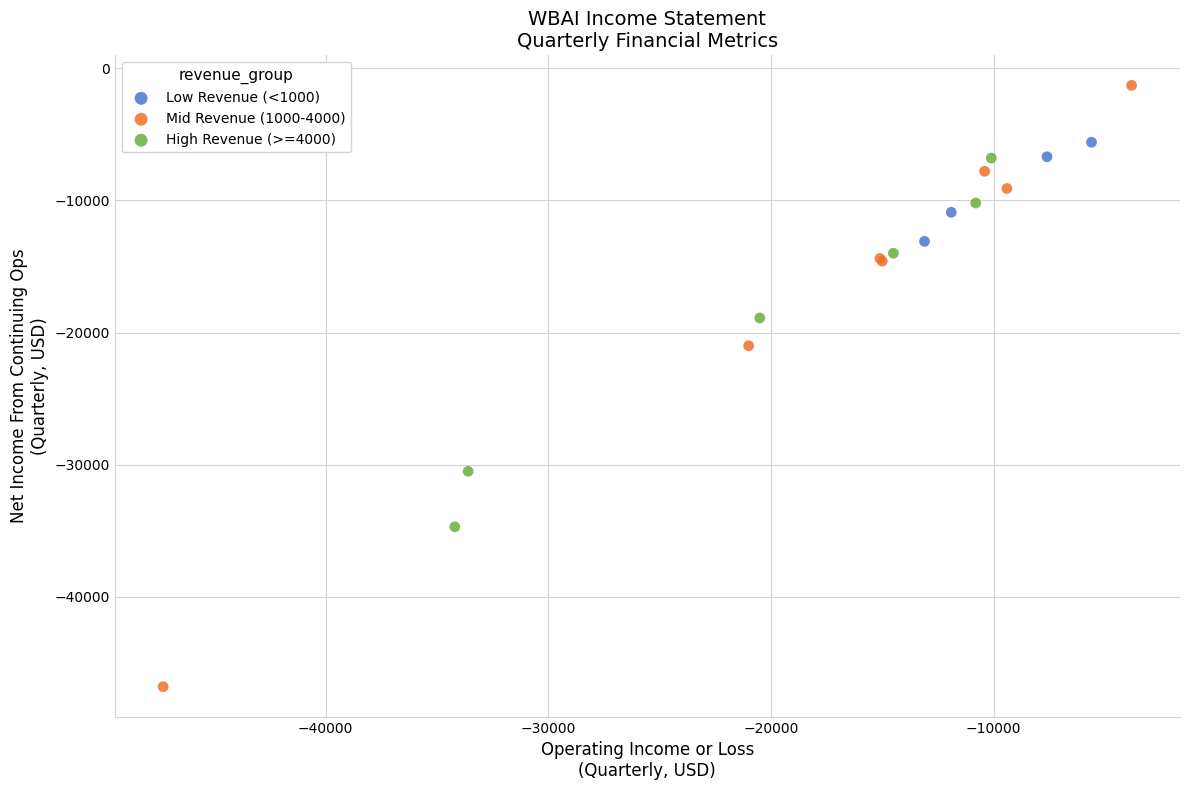

Which series has the widest spread of Y values?

Mid Revenue (1000-4000)